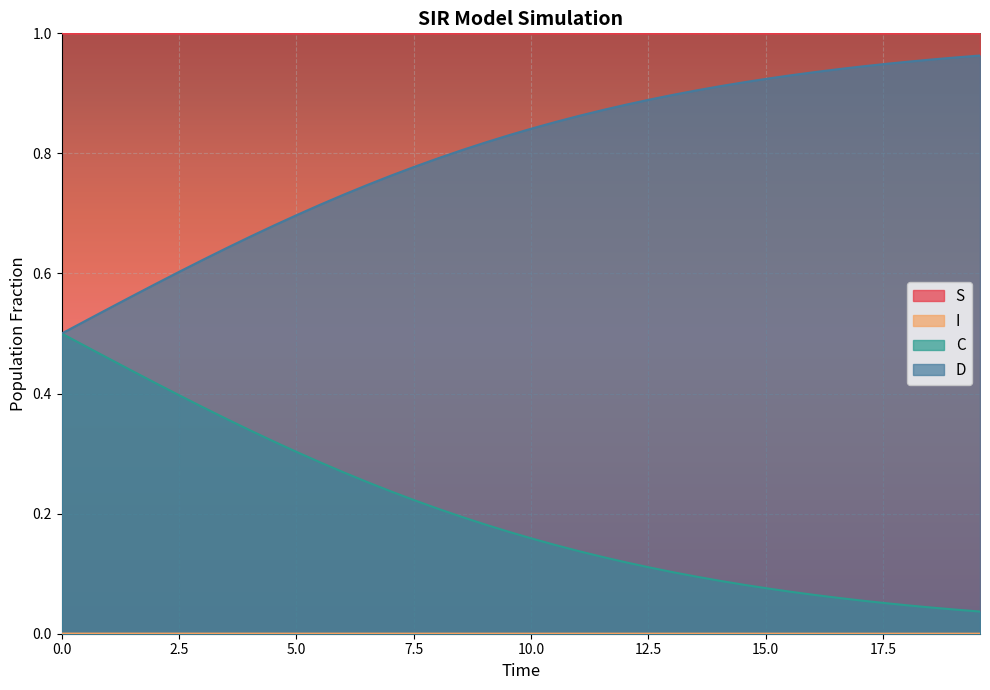

Reading left to right, list all the values displayed in this chart.

S: 1.0	1.0	1.0	1.0	1.0	1.0	1.0	1.0	1.0	1.0	1.0	1.0	1.0	1.0	1.0	1.0	1.0	1.0	1.0	1.0	1.0	1.0	1.0	1.0	1.0	1.0	1.0	1.0	1.0	1.0	1.0	1.0	1.0	1.0	1.0	1.0	1.0	1.0	1.0	1.0
I: 0.0	0.0	0.0	0.0	0.0	0.0	0.0	0.0	0.0	0.0	0.0	0.0	0.0	0.0	0.0	0.0	0.0	0.0	0.0	0.0	0.0	0.0	0.0	0.0	0.0	0.0	0.0	0.0	0.0	0.0	0.0	0.0	0.0	0.0	0.0	0.0	0.0	0.0	0.0	0.0
C: 0.5	0.5	0.5	0.6	0.6	0.6	0.6	0.6	0.7	0.7	0.7	0.7	0.7	0.7	0.8	0.8	0.8	0.8	0.8	0.8	0.8	0.9	0.9	0.9	0.9	0.9	0.9	0.9	0.9	0.9	0.9	0.9	0.9	0.9	0.9	0.9	1.0	1.0	1.0	1.0
D: 0.5	0.5	0.5	0.4	0.4	0.4	0.4	0.4	0.3	0.3	0.3	0.3	0.3	0.3	0.2	0.2	0.2	0.2	0.2	0.2	0.2	0.1	0.1	0.1	0.1	0.1	0.1	0.1	0.1	0.1	0.1	0.1	0.1	0.1	0.1	0.1	0.0	0.0	0.0	0.0